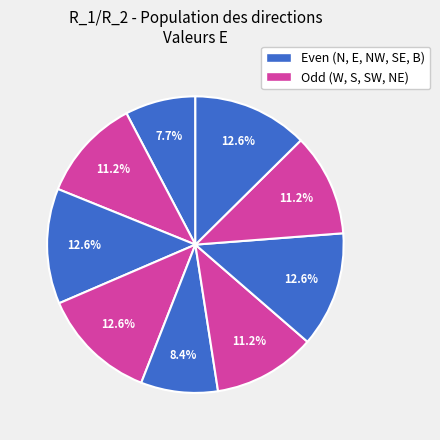

How many segments does this pie chart have?

9